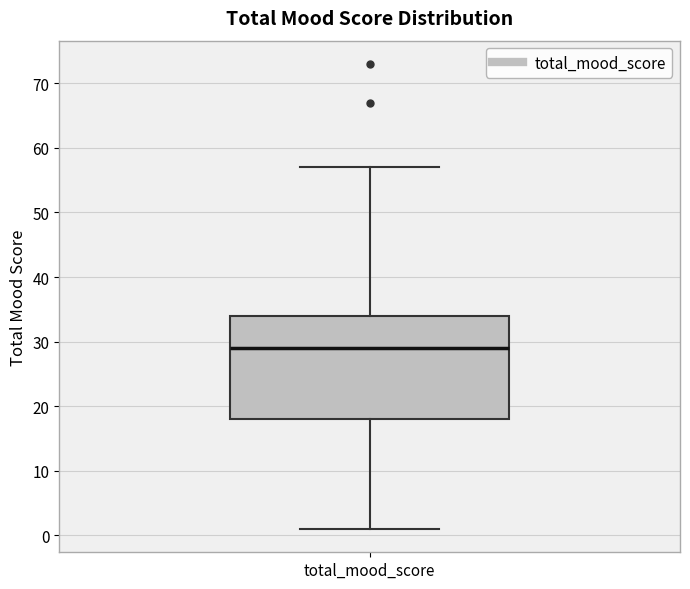

Where does the upper whisker of the box for total_mood_score end on the y-axis? The values are not printed on the chart, so give them approximately, as read against the axis.

57